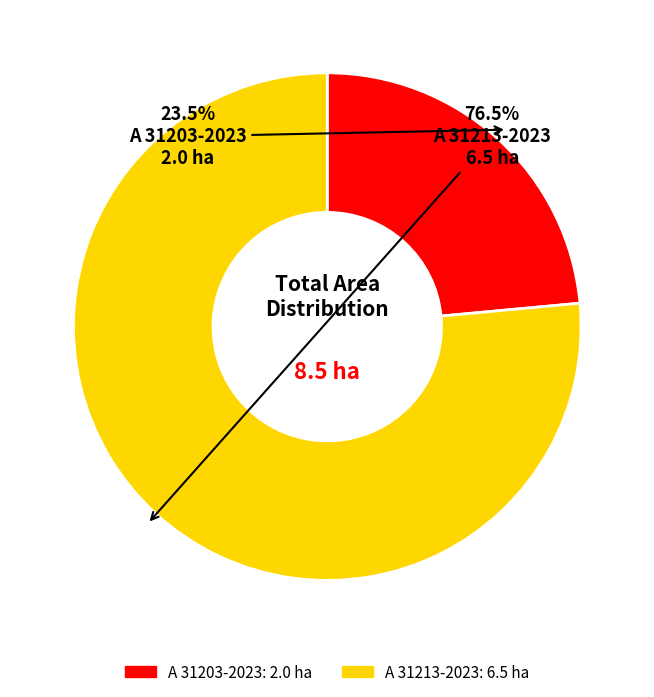

How many segments does this pie chart have?

2